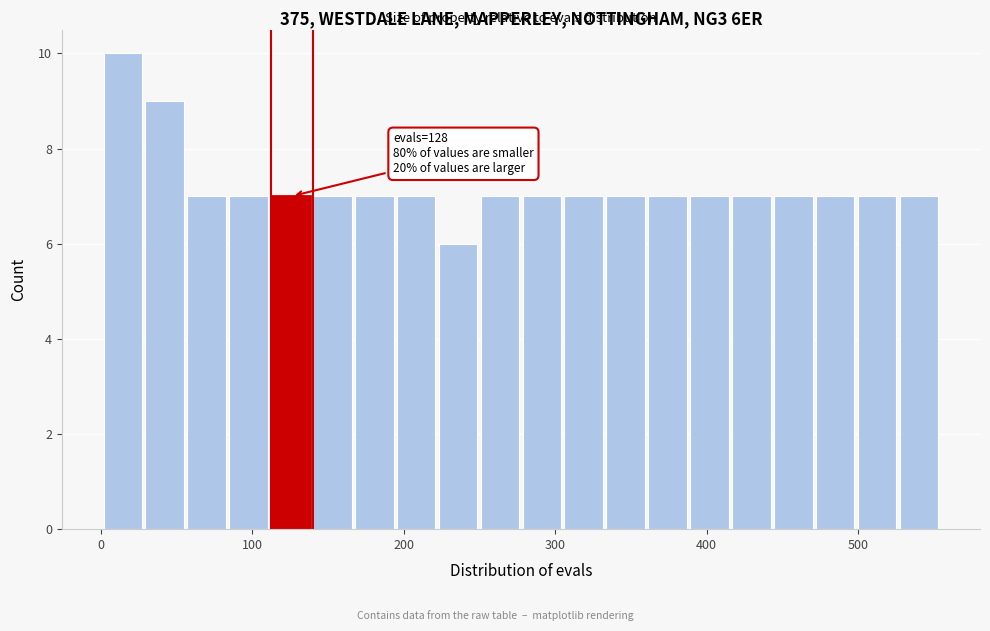

Read against the x-axis, roughly where is the centre of the tallest bar?

10